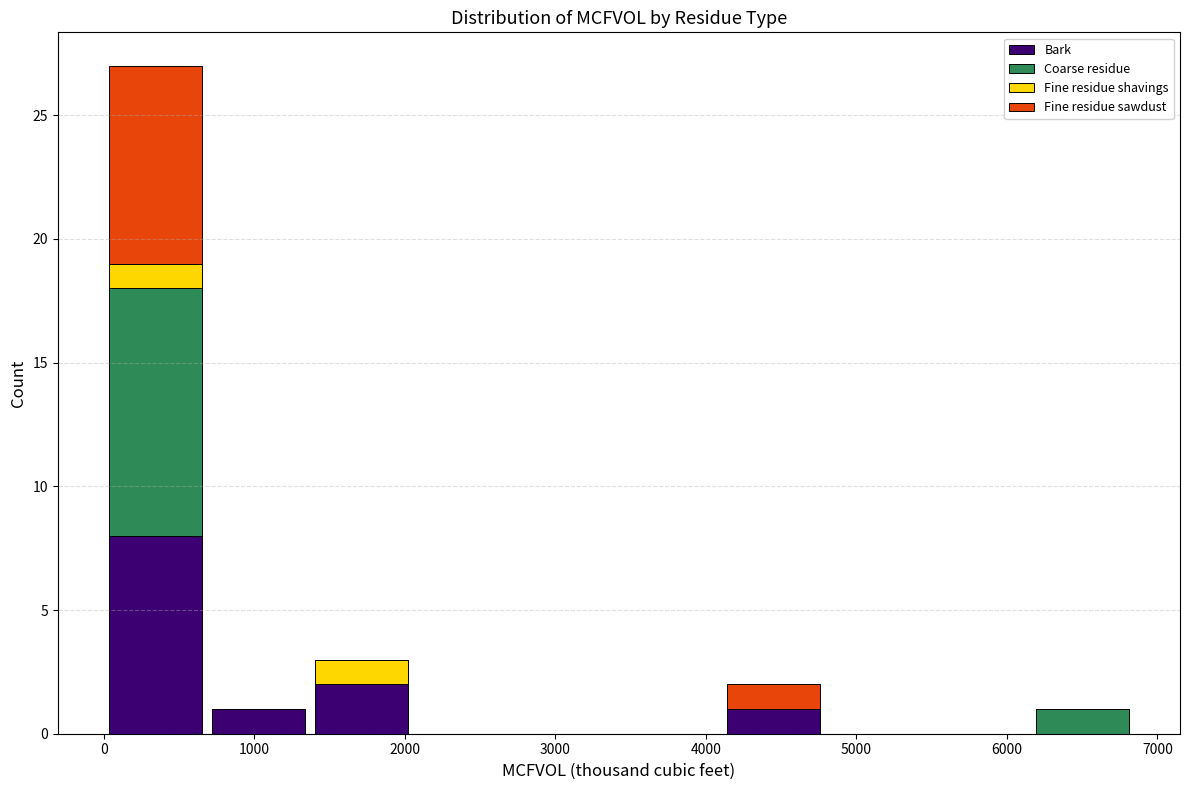

What is the total height of the stacked bar covering 700 to 1400 on the x-axis? Neither the bar edges nor the heights are printed on the chart, so give them approximately, as read against the axes.

1